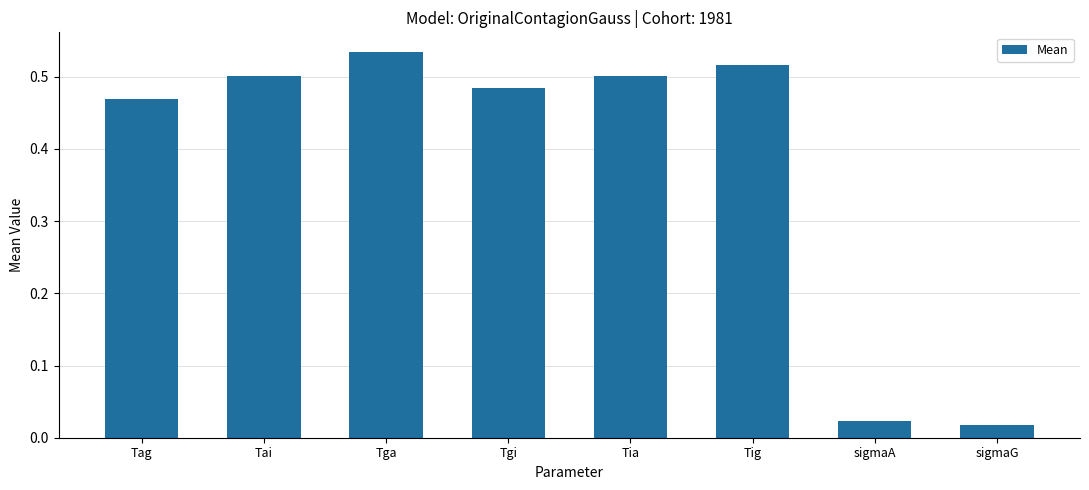

Is it true that the value at Tai is 0.5?

True